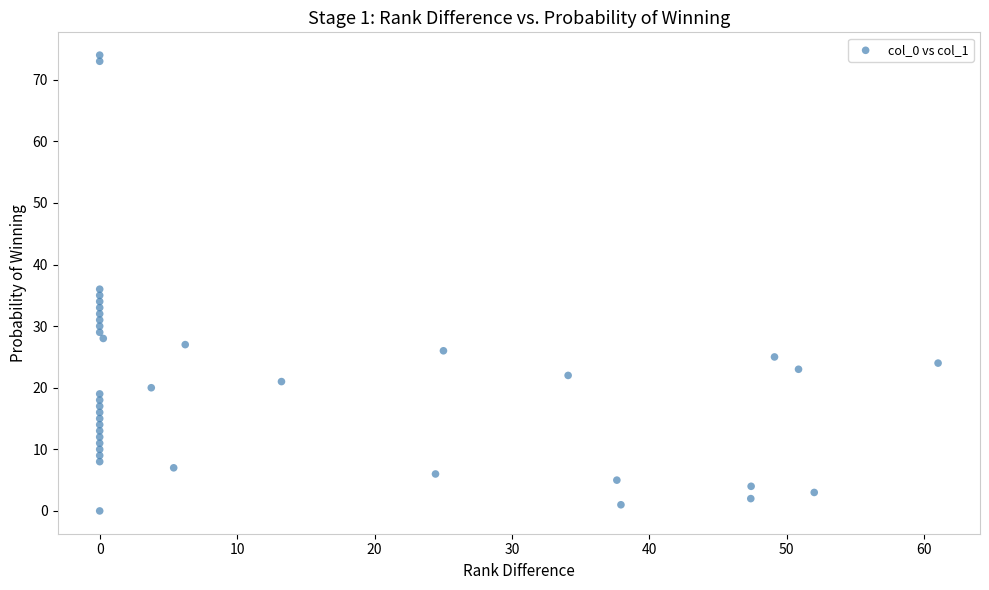

What Y value in the scatter plot is closest to 37?

36